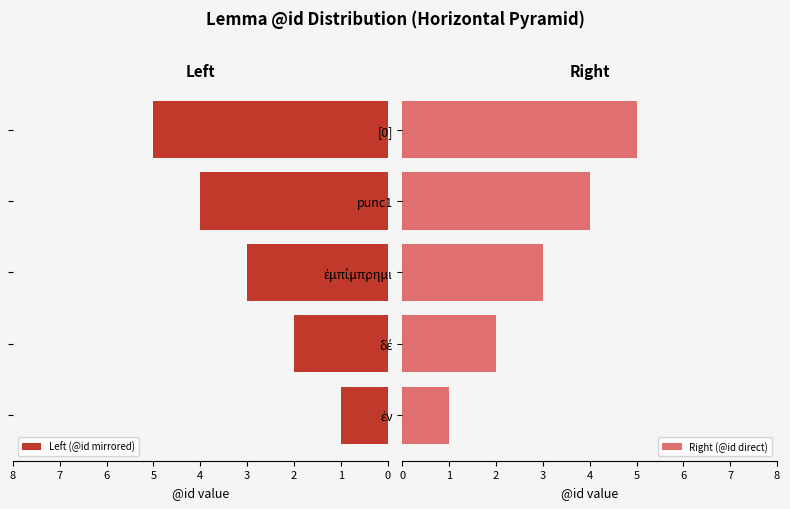

What is the difference between the maximum and second lowest values in the Left (@id mirrored) series?

3